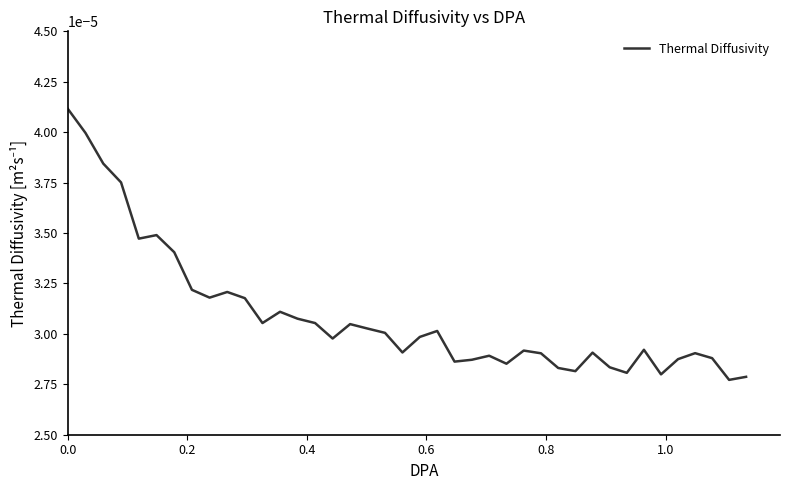

Count the number of categories in the chart.

40